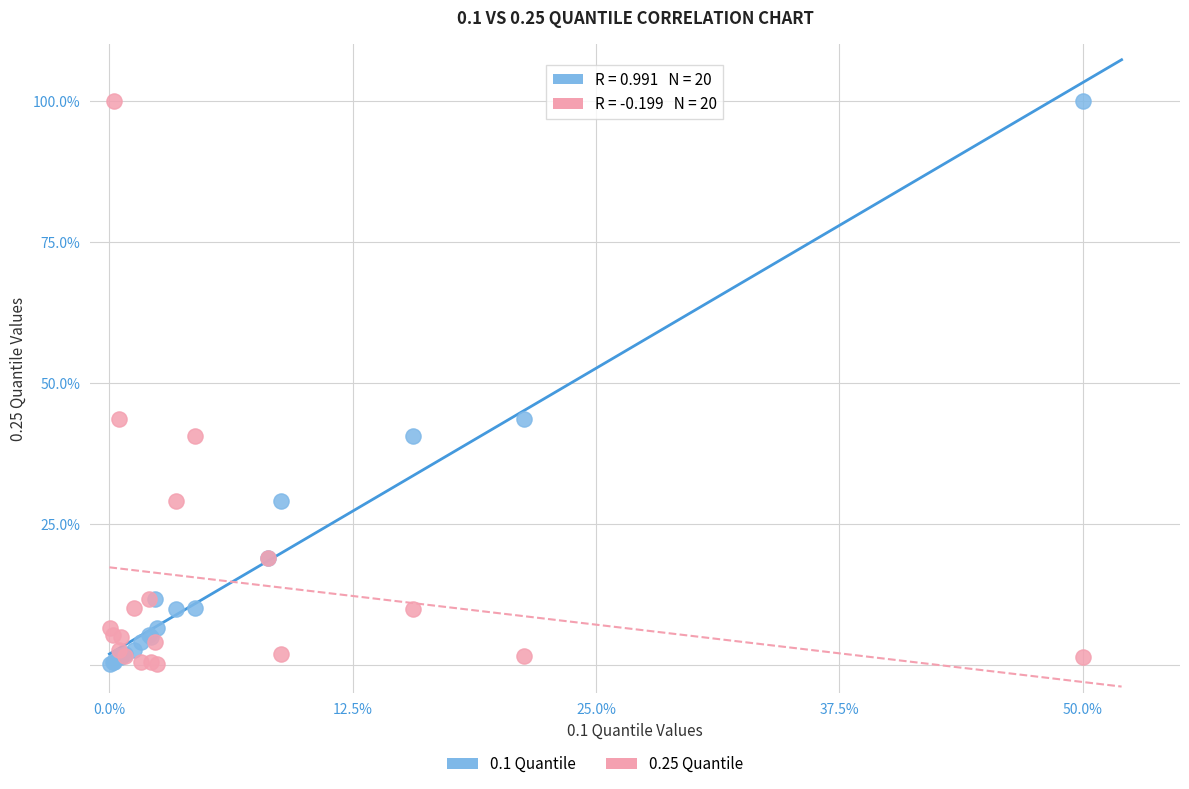

What is the X range (max minus min) for the scatter plot?

50.0